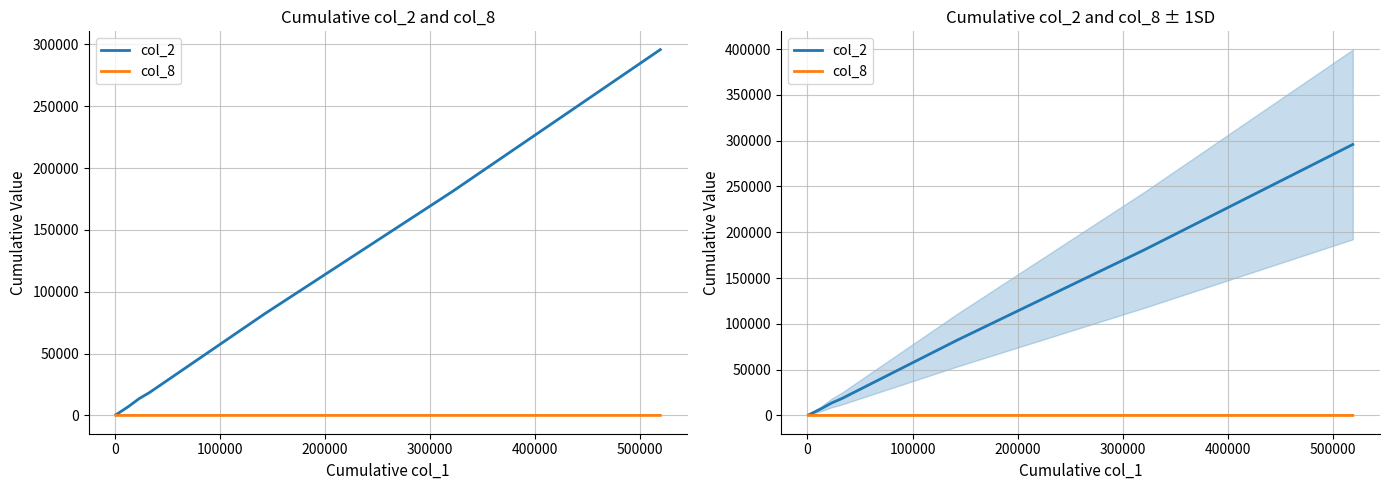

True or false: col_2 and col_8 intersect in this chart.

False